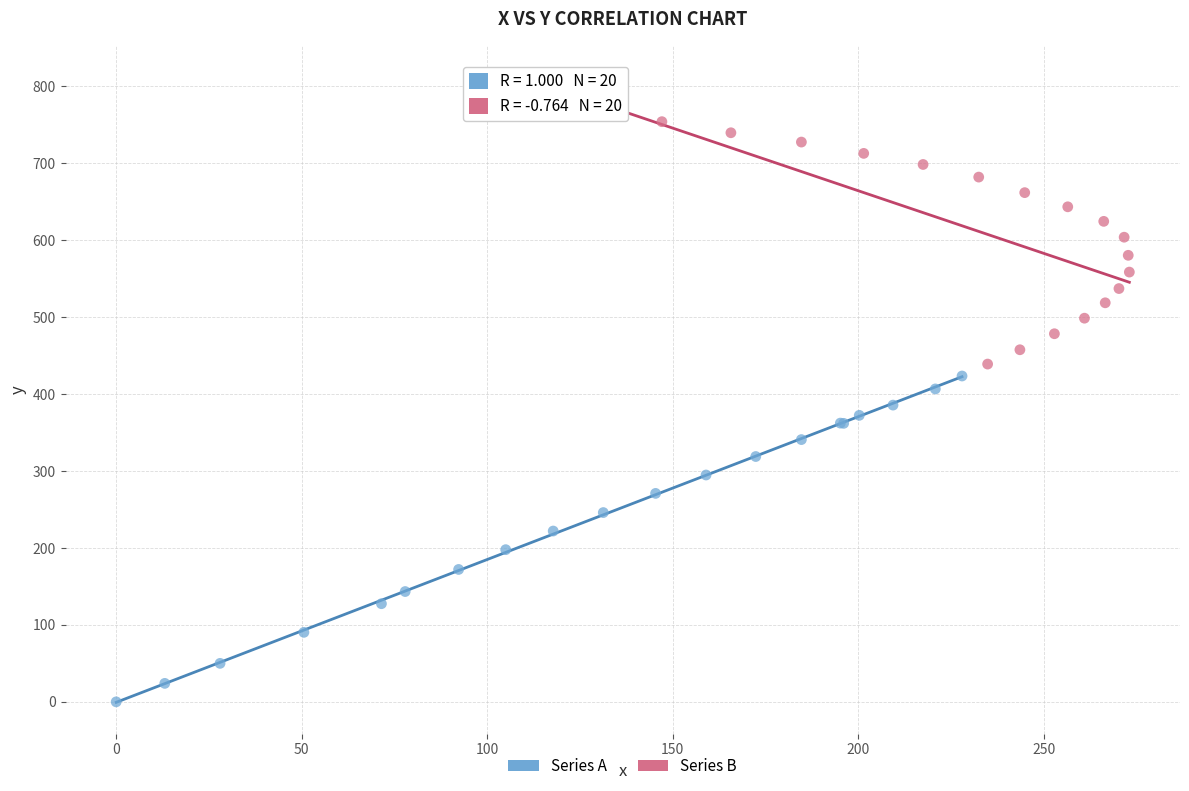

Which series reaches the minimum Y coordinate?

Series A